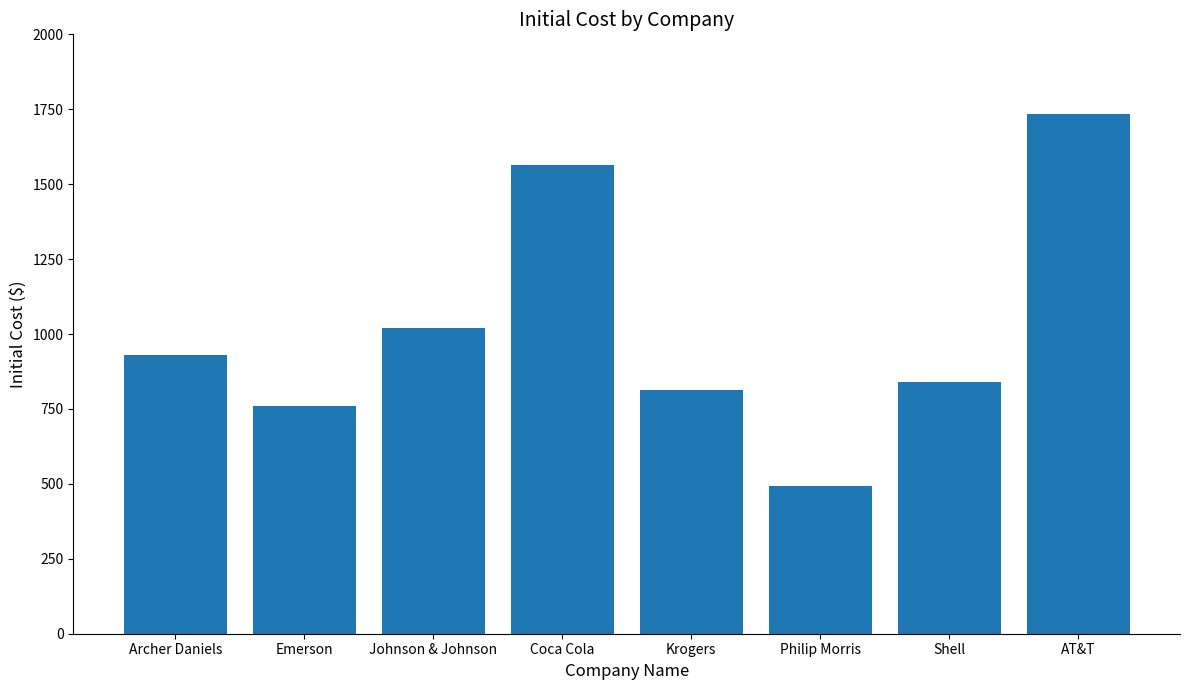

What is the smallest value displayed?

494.2